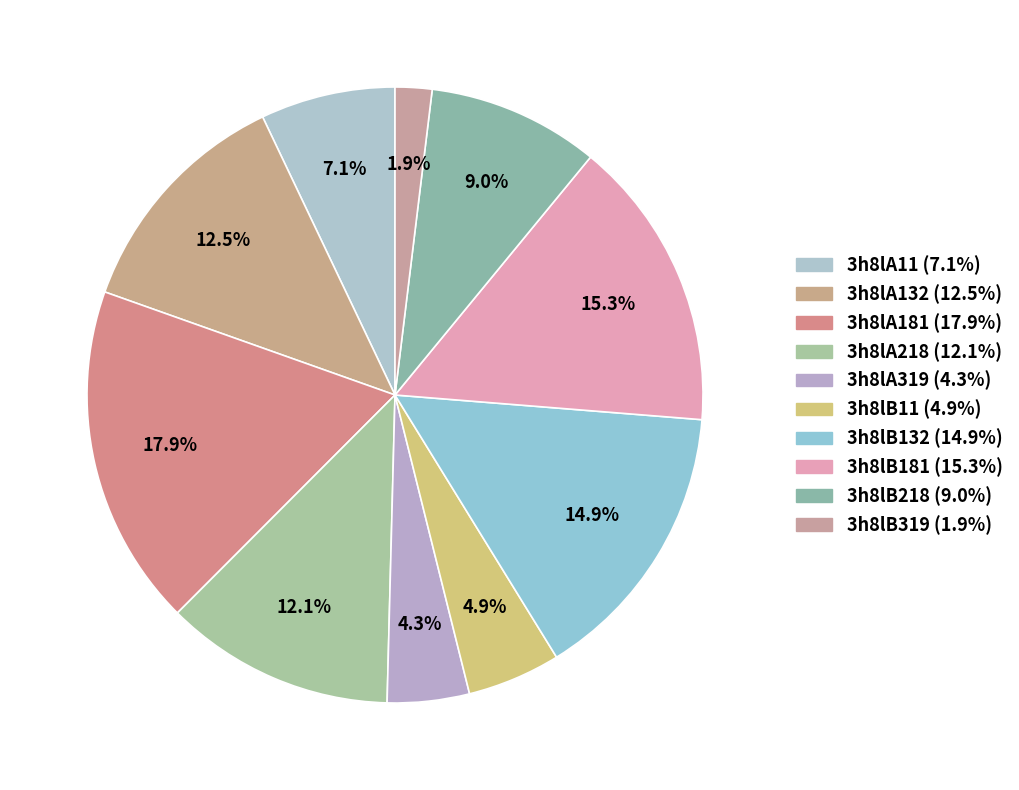

How many slices are in this pie chart?

10